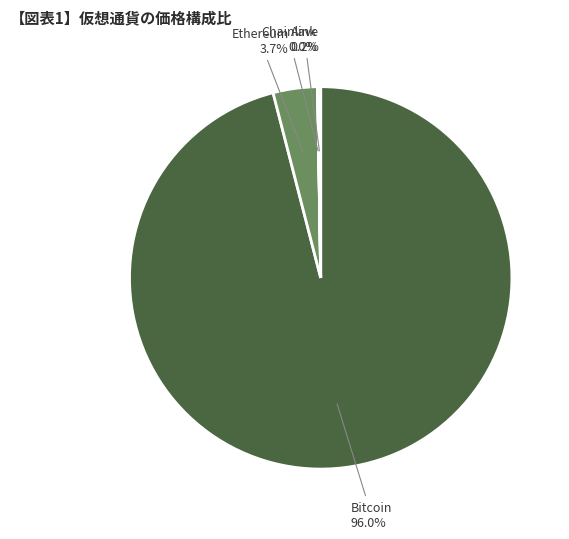

Which category accounts for the majority?

Bitcoin